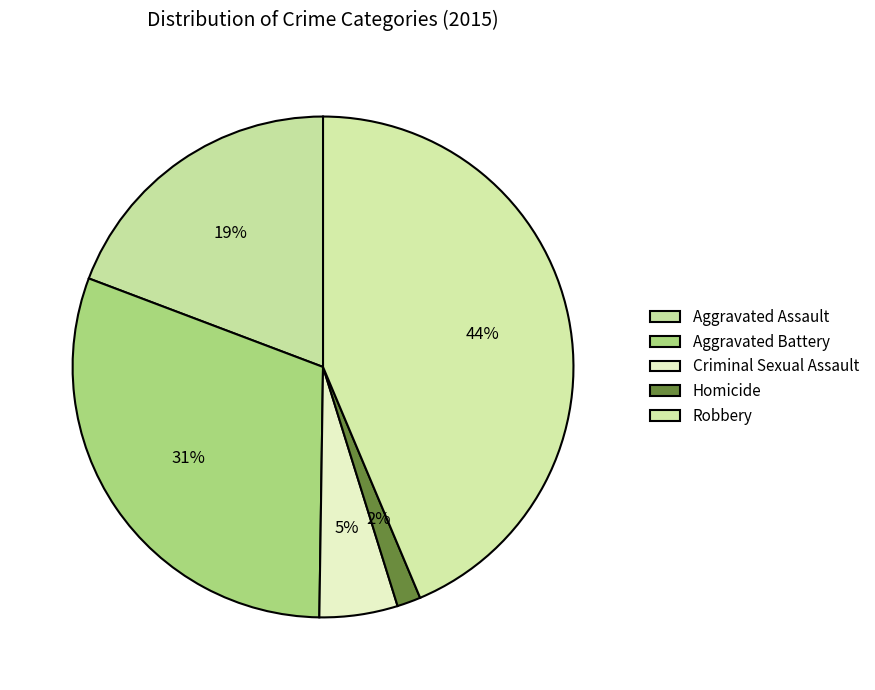

How many segments does this pie chart have?

5